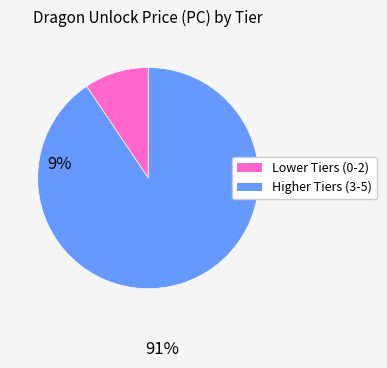

The Lower Tiers (0-2) slice represents 1% of the pie. True or false?

False